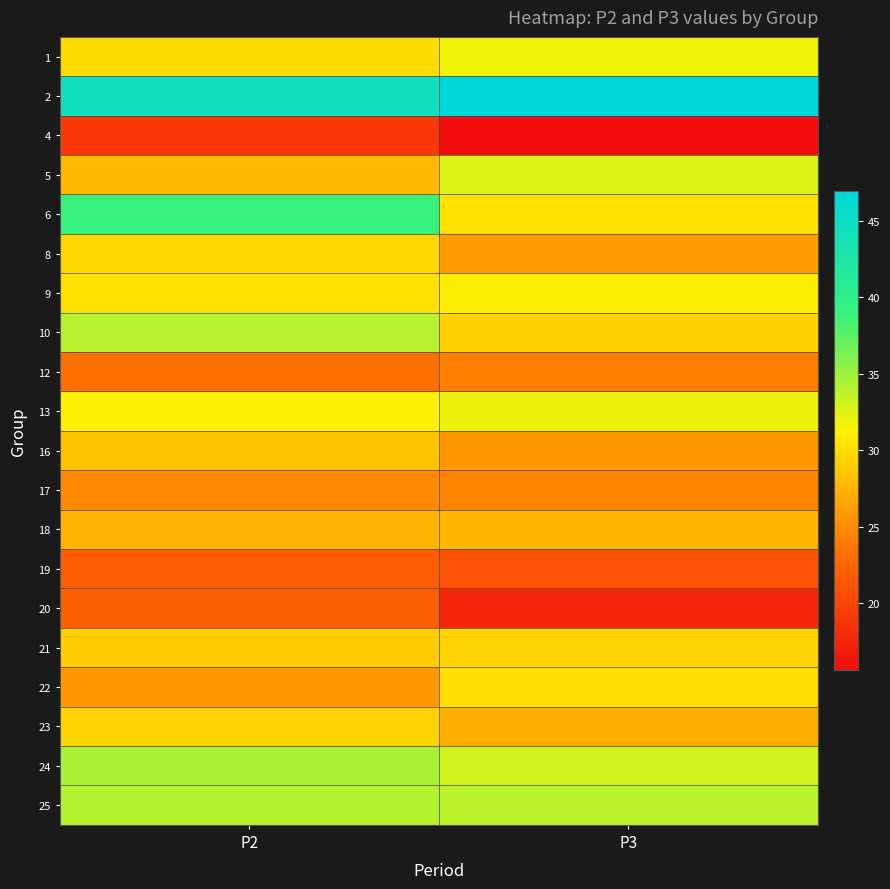

Which category has the lowest value across all series?

P3